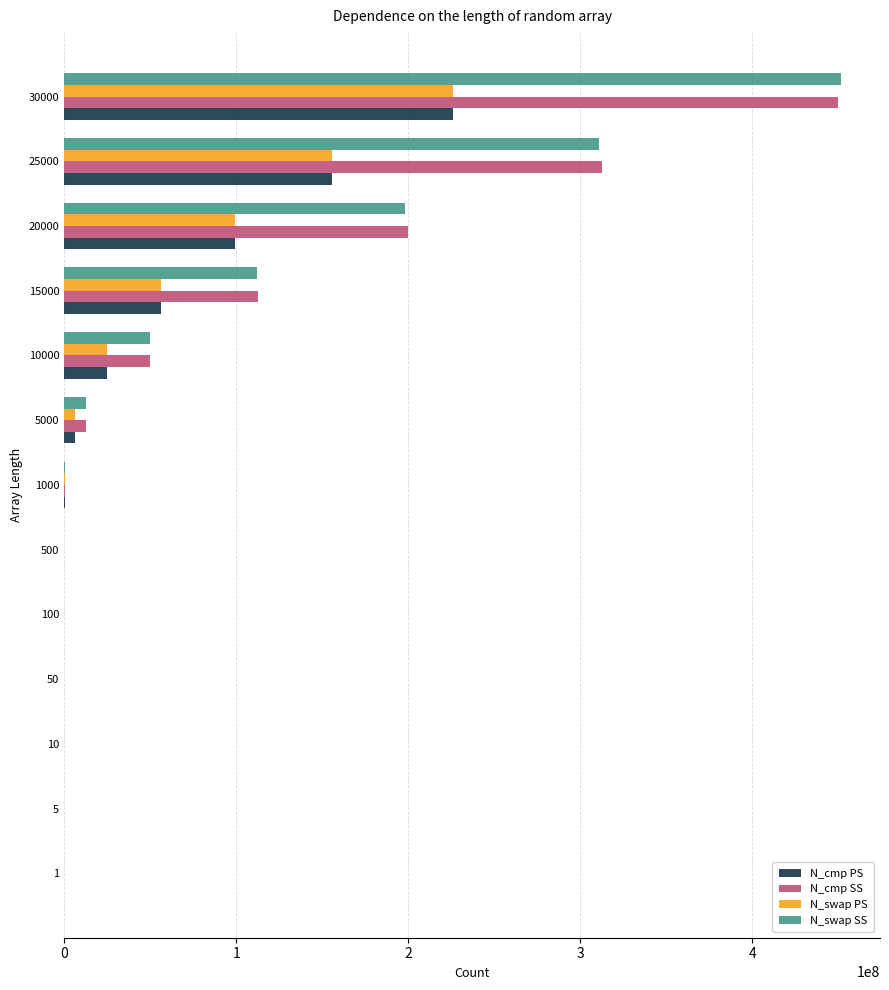

What is the sum of all N_cmp PS values?

567880596